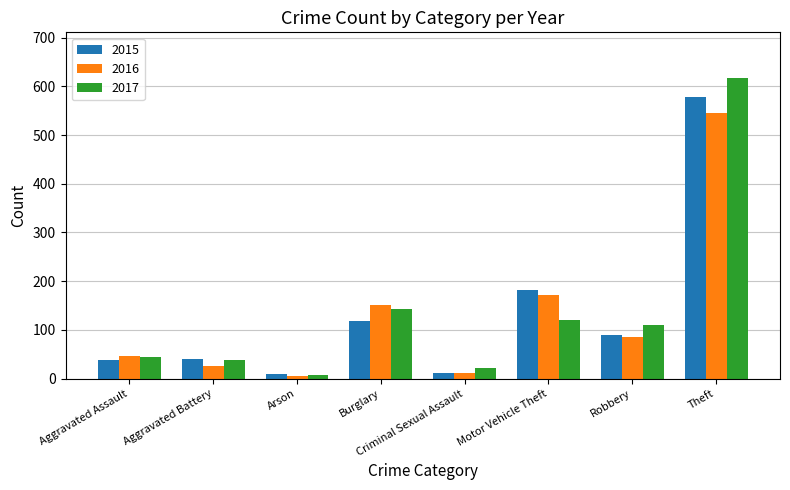

Are the bars grouped side by side (vs. stacked)?

Yes